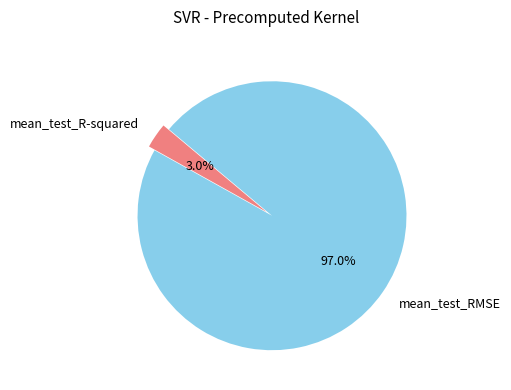

Count the number of slices in the pie.

2